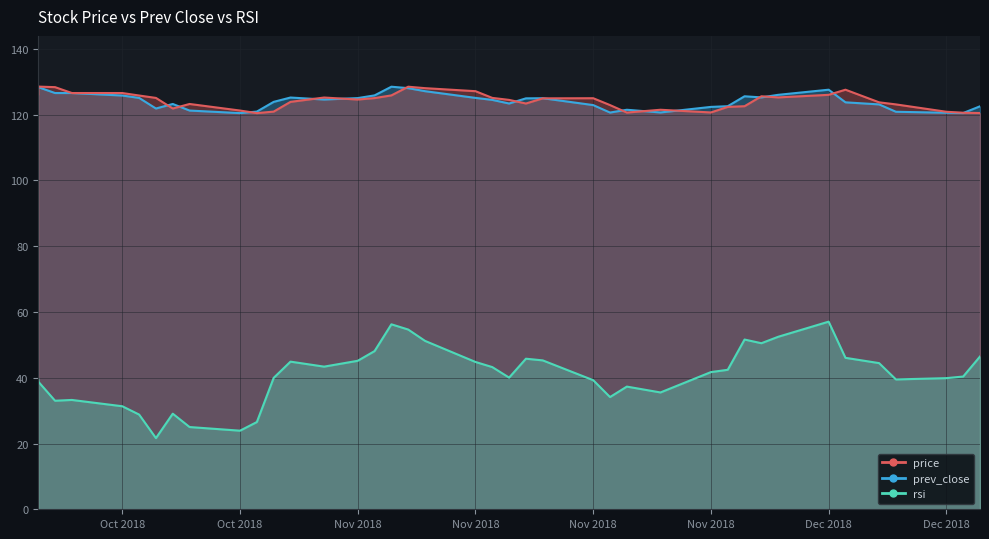

The value of rsi at 2018-11-14 is 71.6. True or false?

False